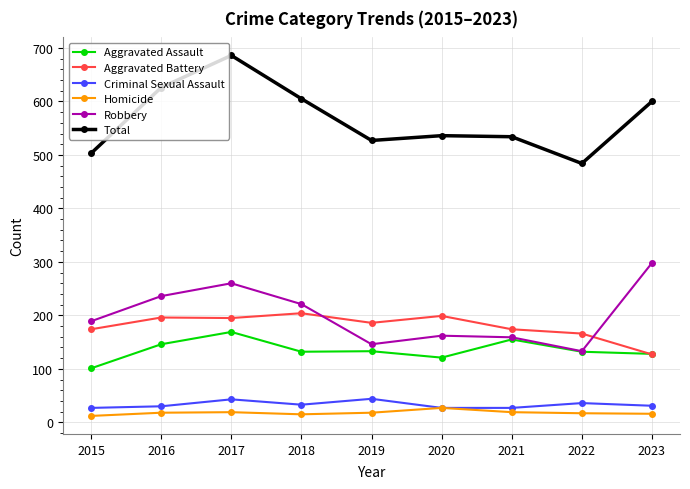

Is the value of Aggravated Assault at 2023 greater than the value of Total at 2018?

No